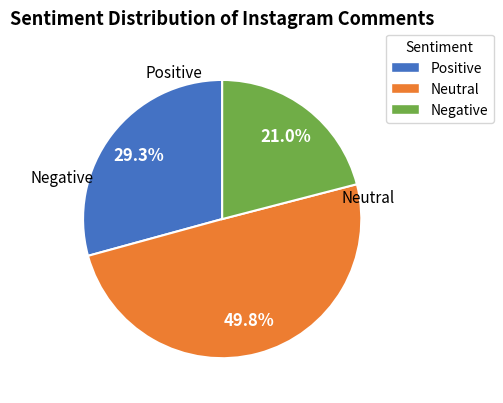

What is the total percentage of Negative and Neutral?

70.7%